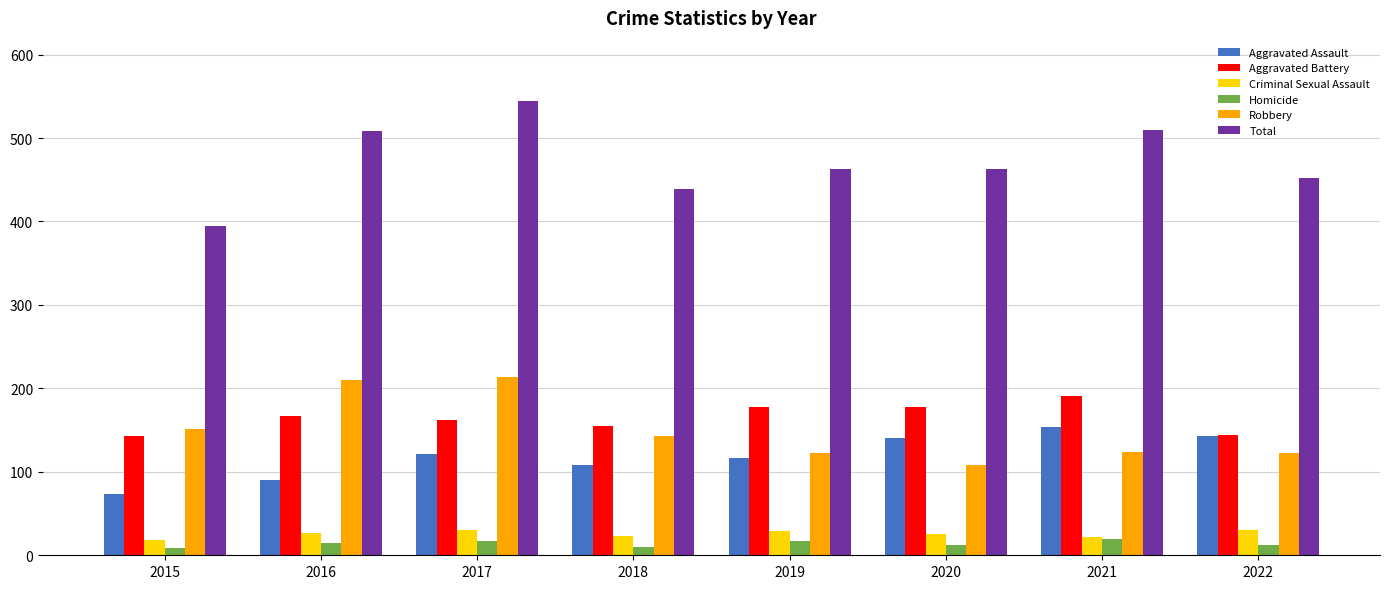

The value of Robbery at 2017 is 214. True or false?

True